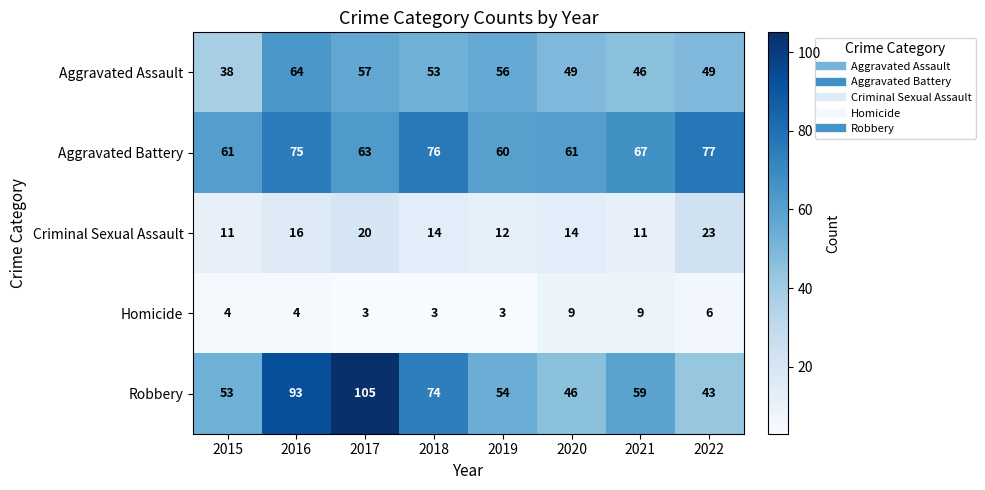

How many categories are shown in the chart?

8